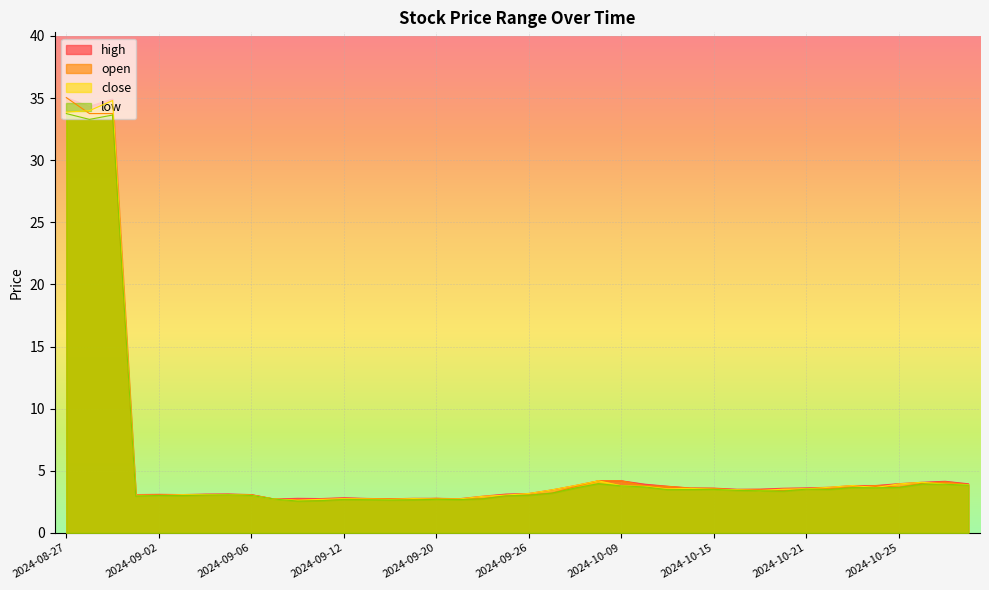

Rank the series at 2024-08-29 from lowest to highest value.

low, open, close, high